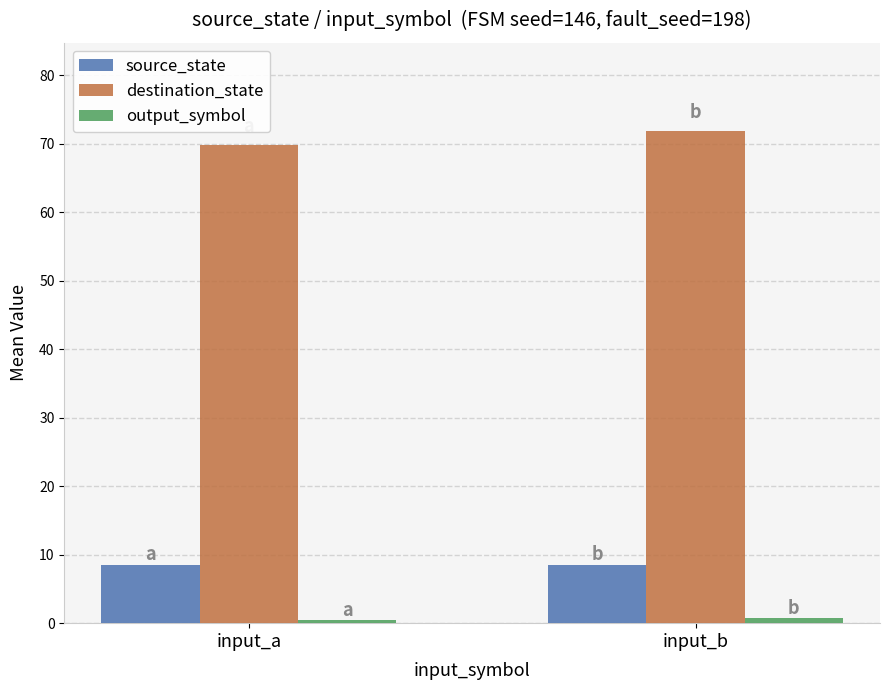

What is the average value of the destination_state series?

70.8